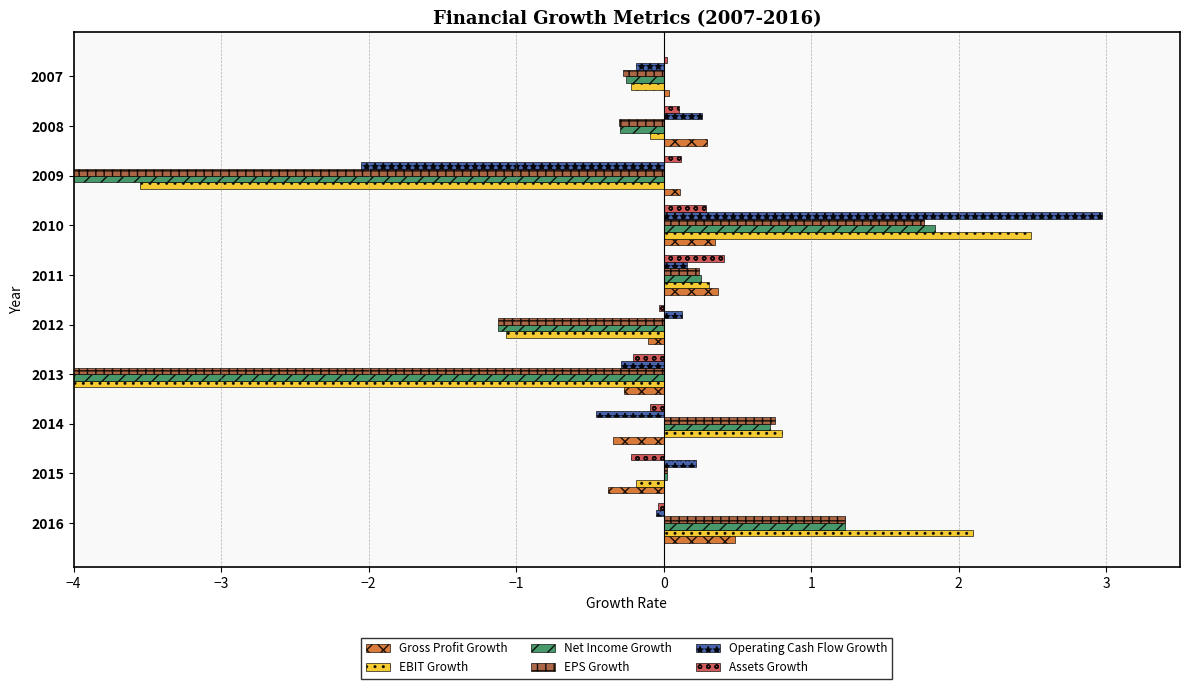

How many data points in EBIT Growth are above 0?

4